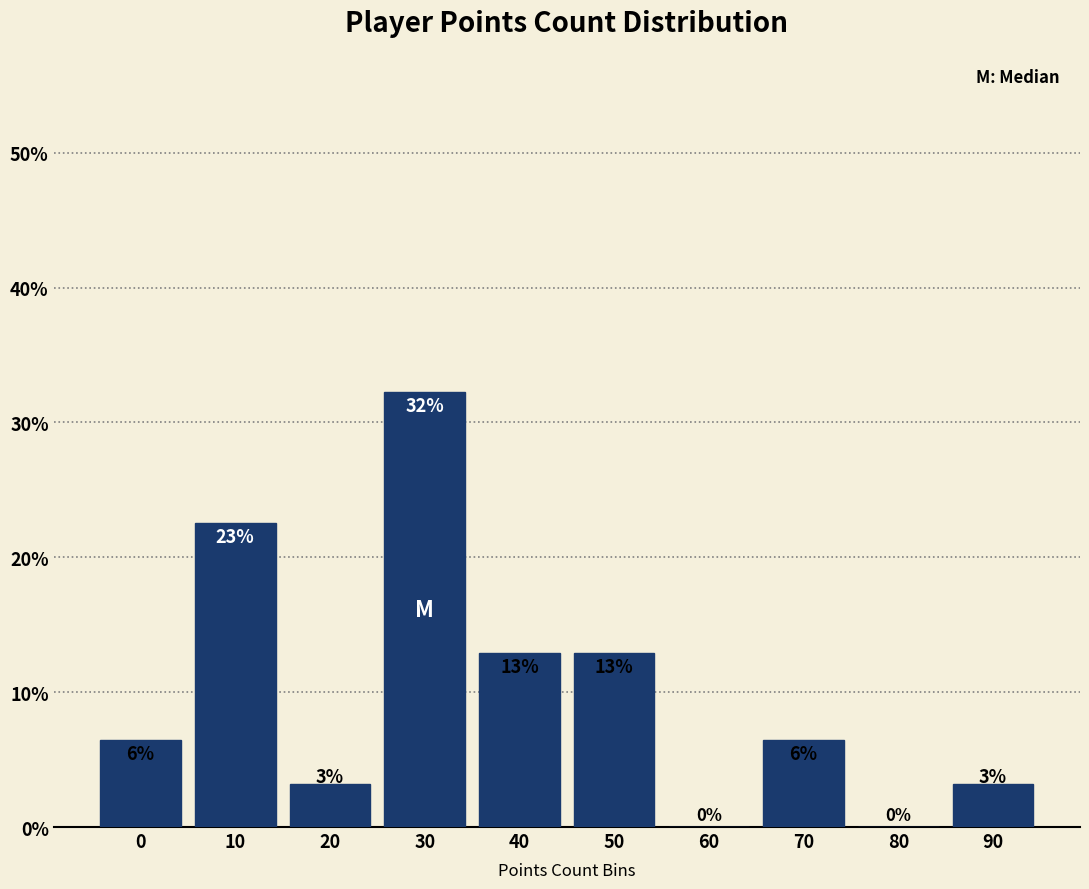

Are the bars horizontal?

No